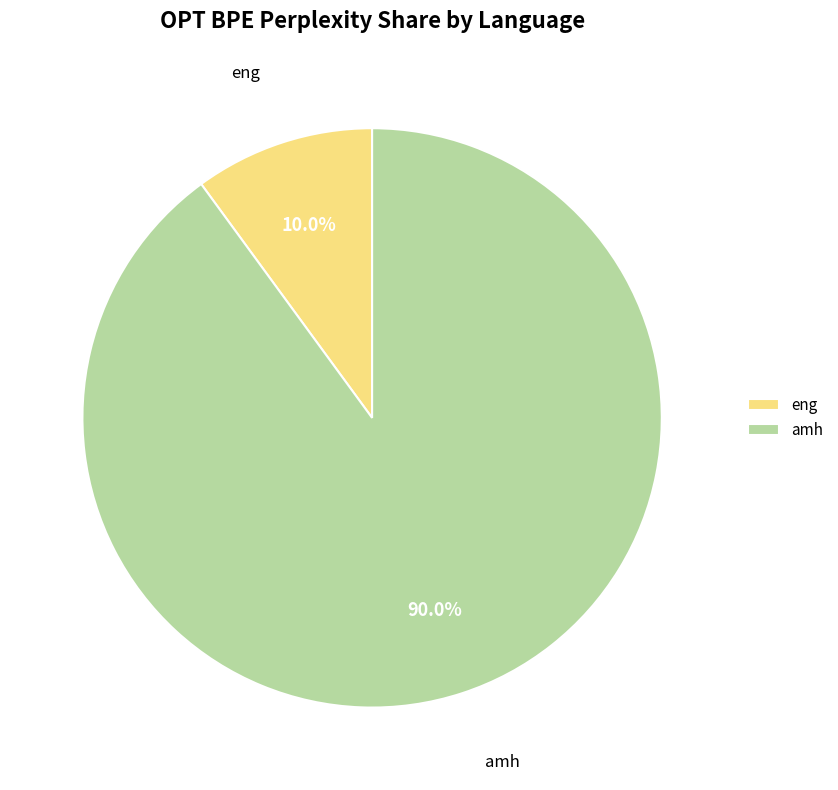

To the nearest percent, what is the difference between the largest and smallest slice percentages?

80%